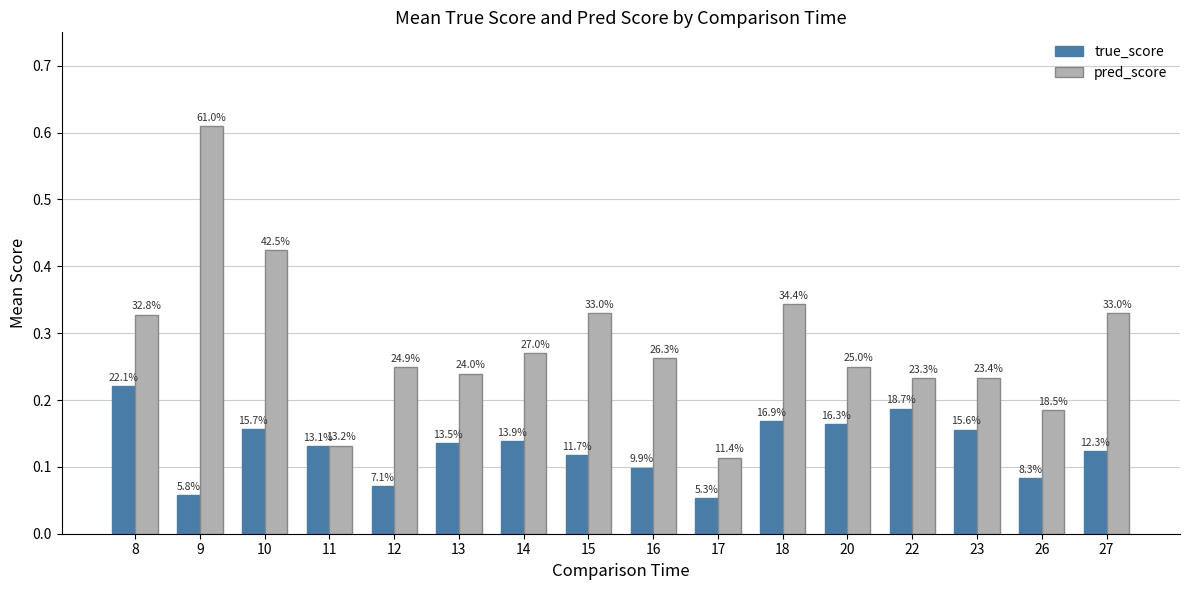

Read the pred_score value at 23.

0.2